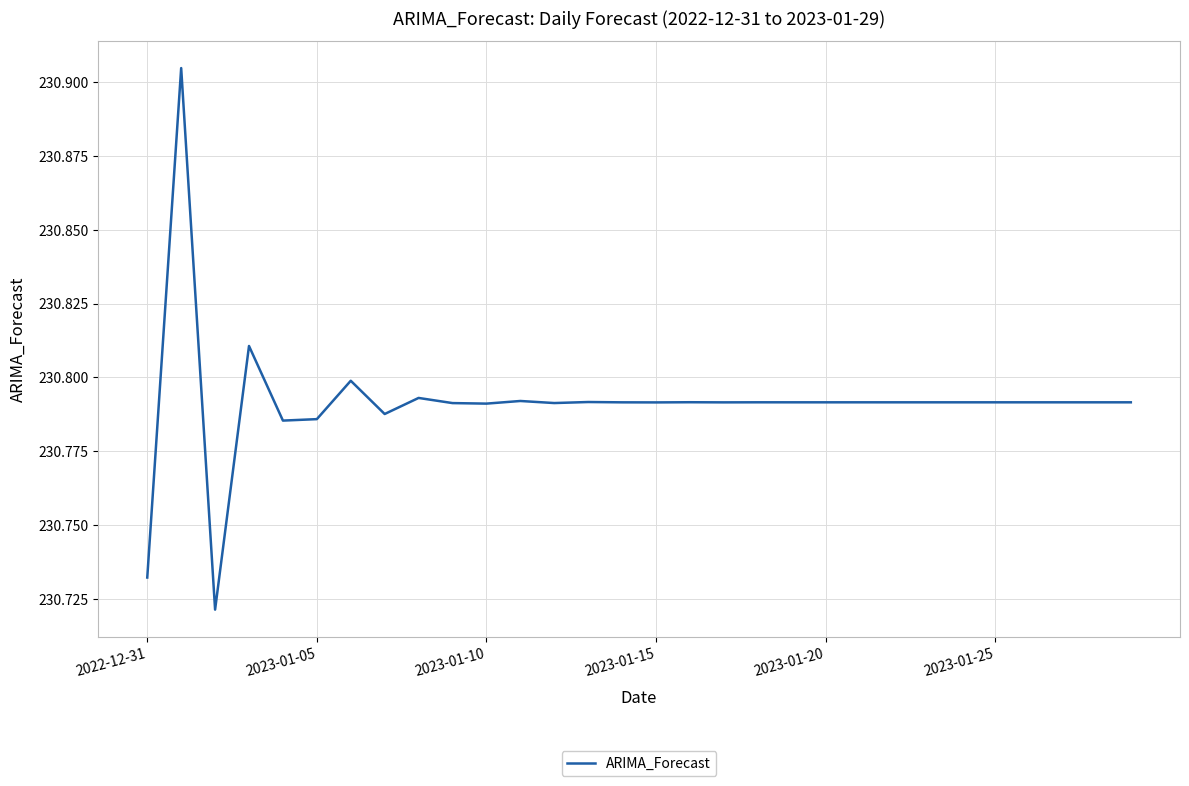

What is the label of the 13th point from the left?

12